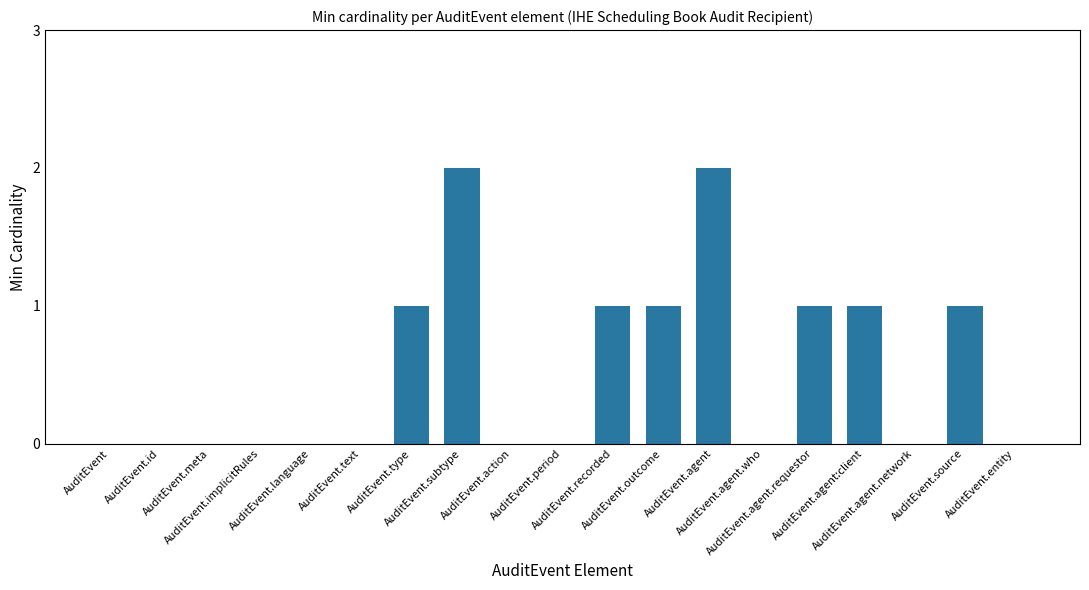

Reading left to right, extract all data points from this chart.

0	0	0	0	0	0	1	2	0	0	1	1	2	0	1	1	0	1	0